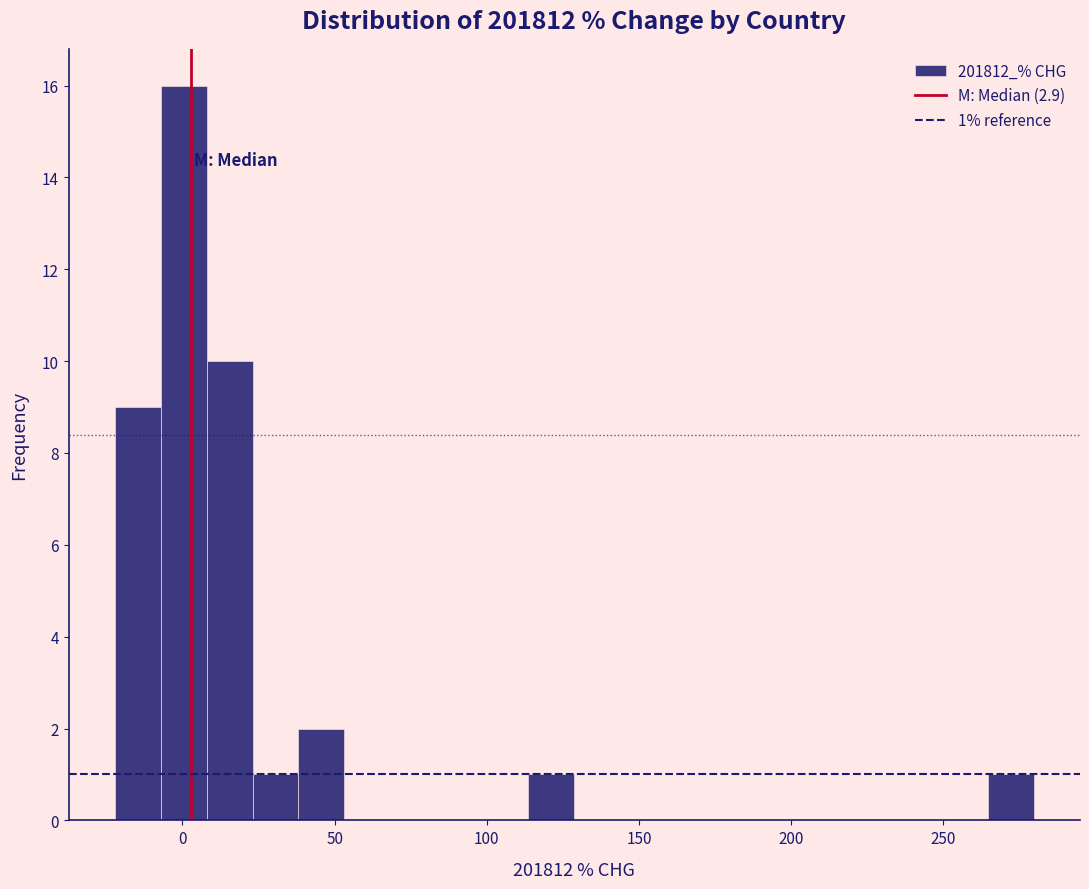

Read against the x-axis, roughly where is the centre of the tallest bar?

0